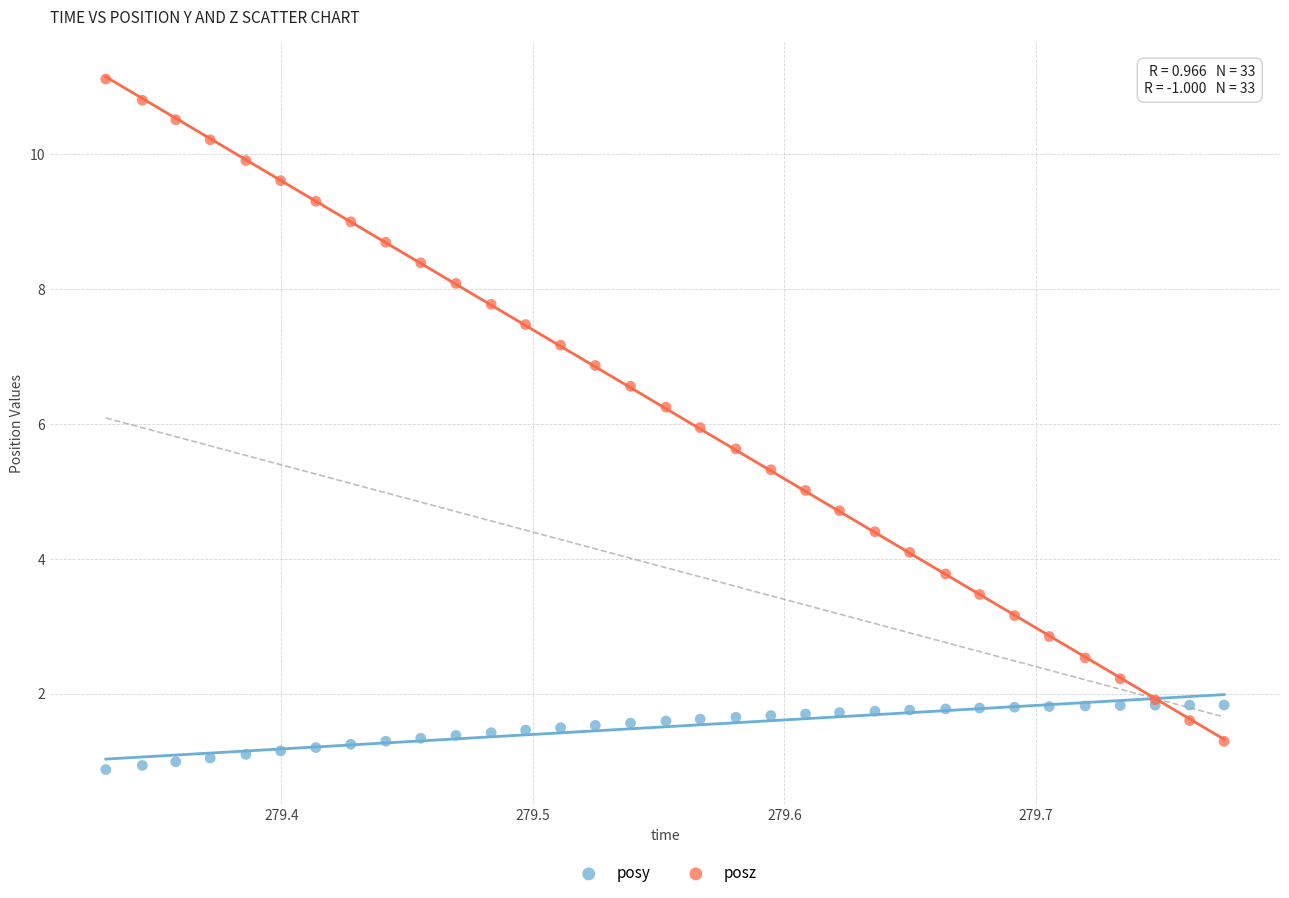

Which series has the widest spread of Y values?

posz